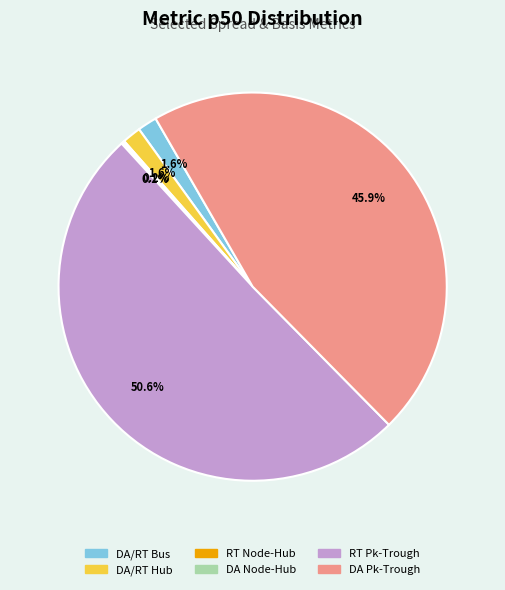

Is there a majority slice in this chart?

Yes